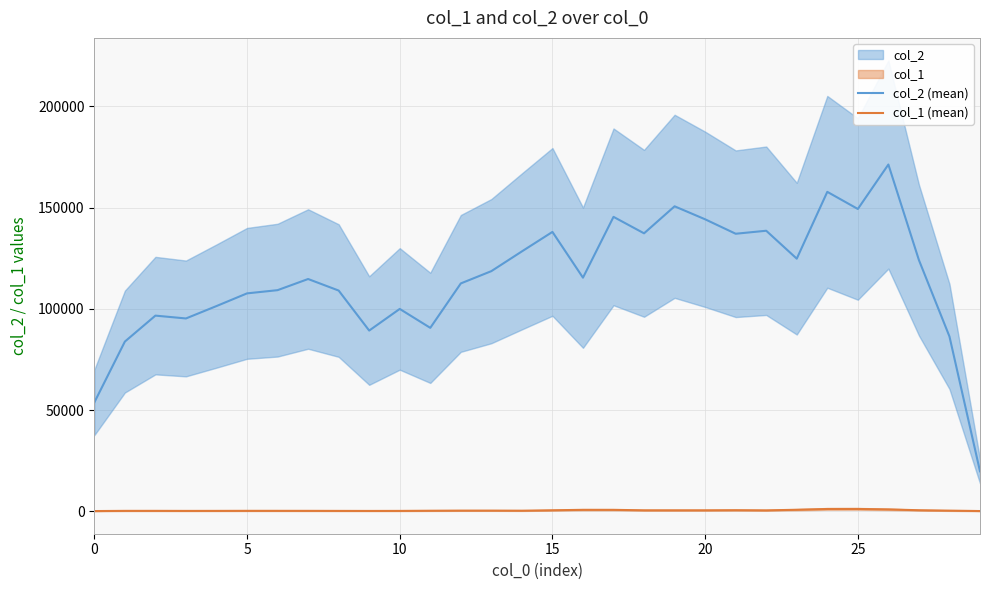

In col_2 (mean), how many points are higher than both neighbors (excluding endpoints)?

9